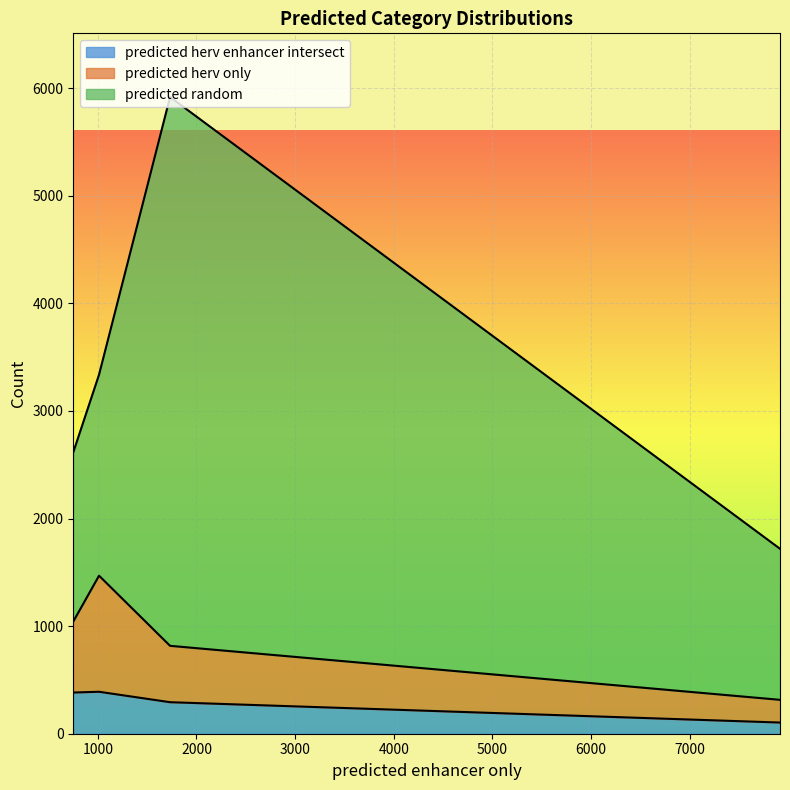

True or false: predicted herv enhancer intersect and predicted random cross at least once.

False